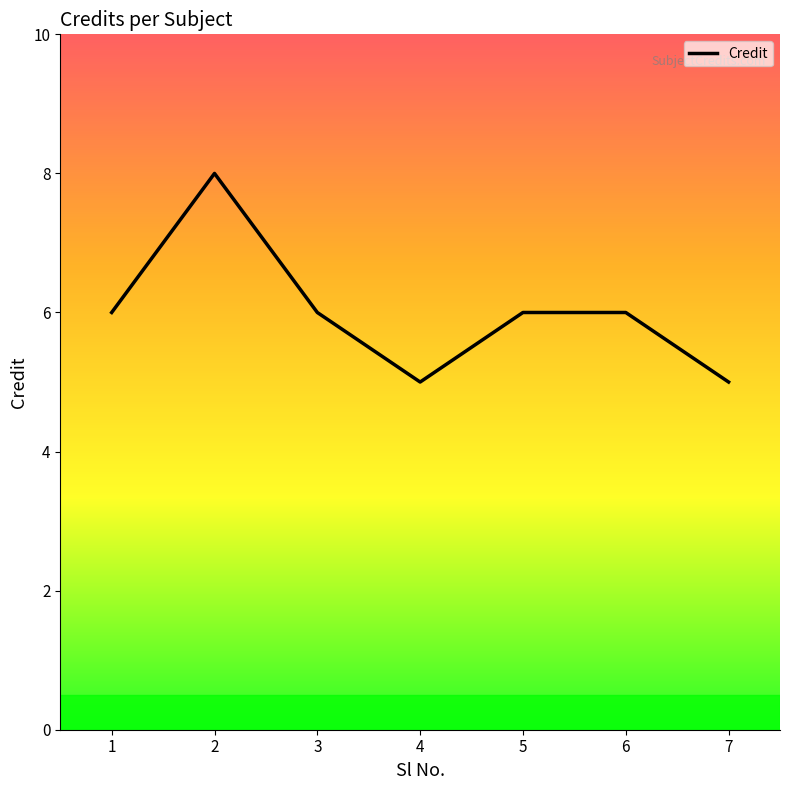

Approximately how many times larger is the value at 6 compared to 7?

1.2